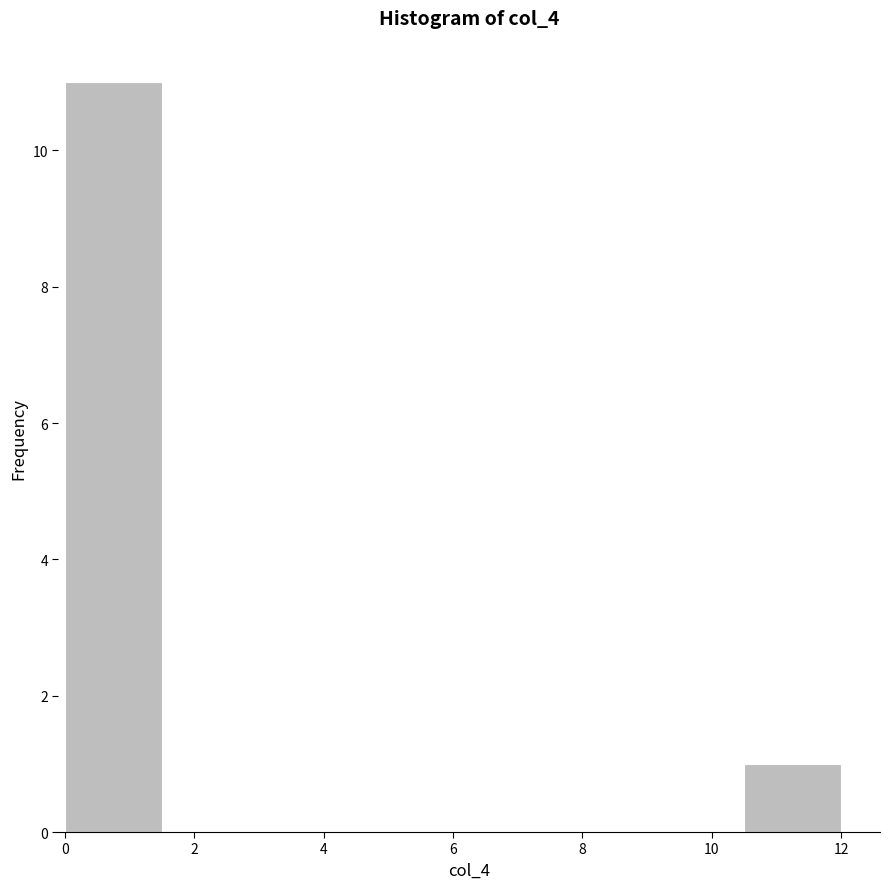

Over which range of the x-axis is the bar tallest?

0.0 to 1.5